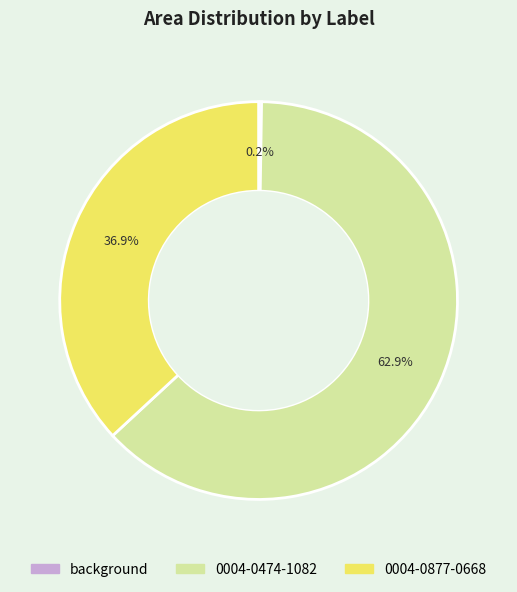

Which category has the biggest portion of the pie?

0004-0474-1082